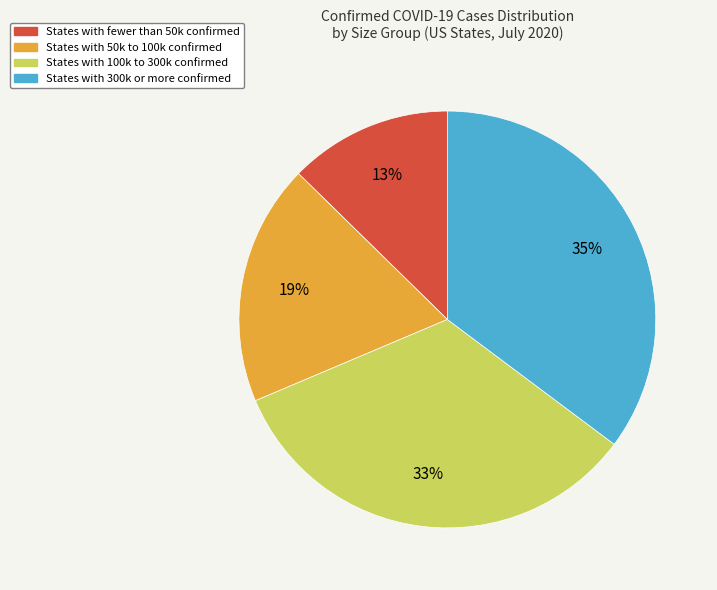

How many segments does this pie chart have?

4